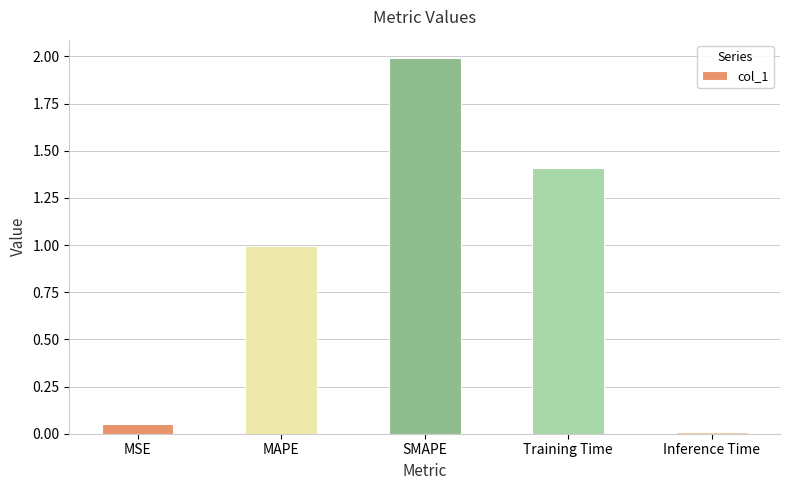

What is the difference between the values at MAPE and Training Time?

0.4